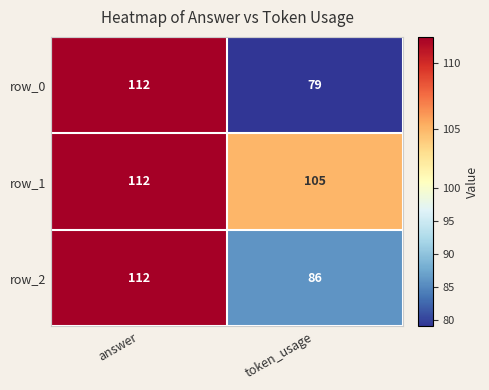

At how many categories does at least one series exceed 89?

2